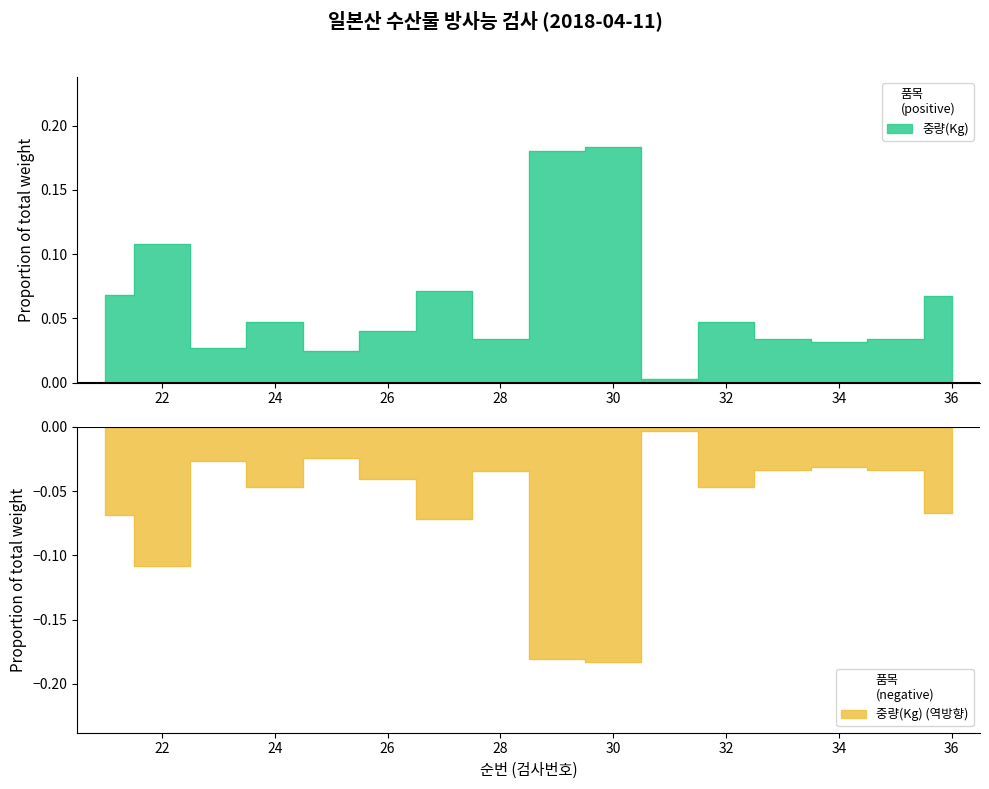

Is it true that the value at 36 is 0.1?

False